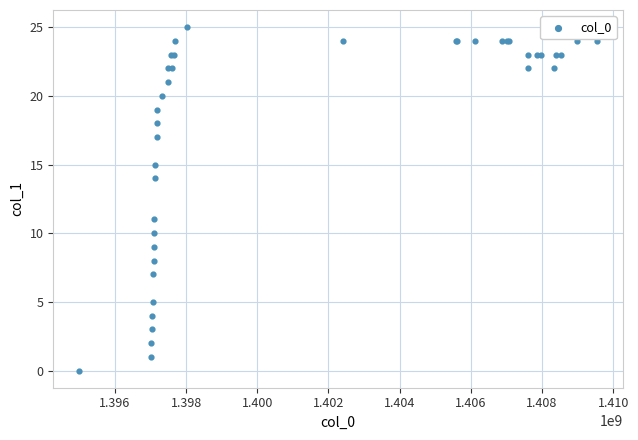

What Y value in the scatter plot is closest to 12?

11